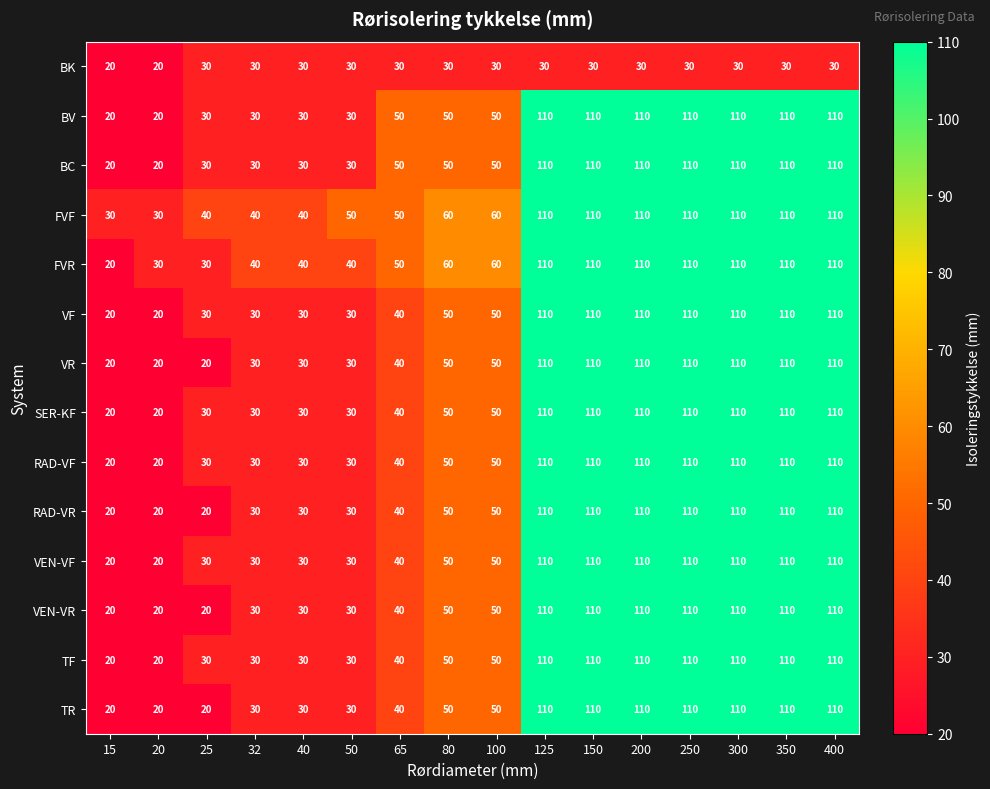

True or false: TF has a value of 76 at 350.

False